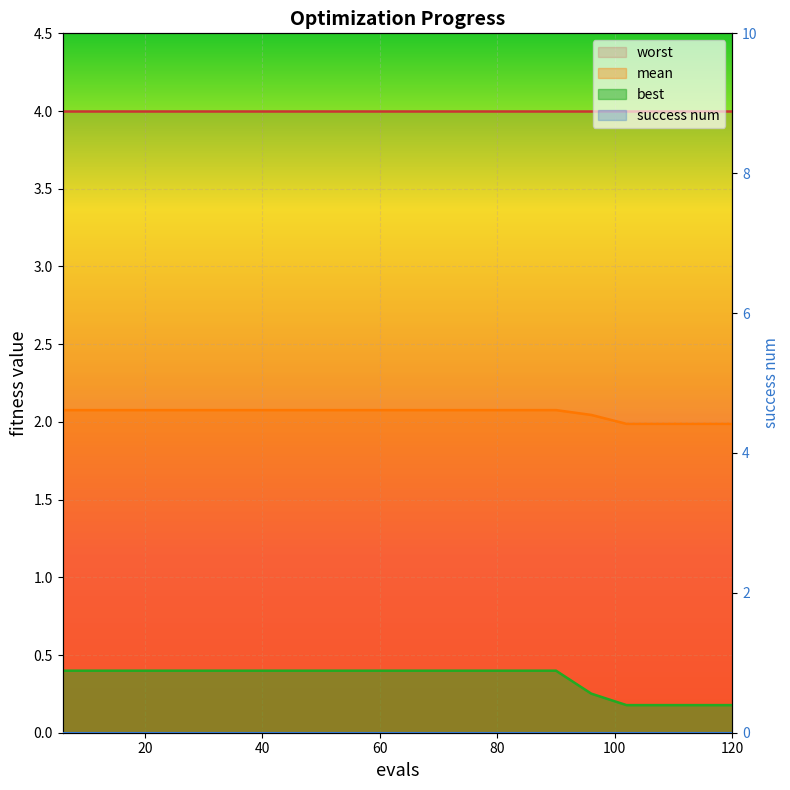

True or false: best and mean cross at least once.

False